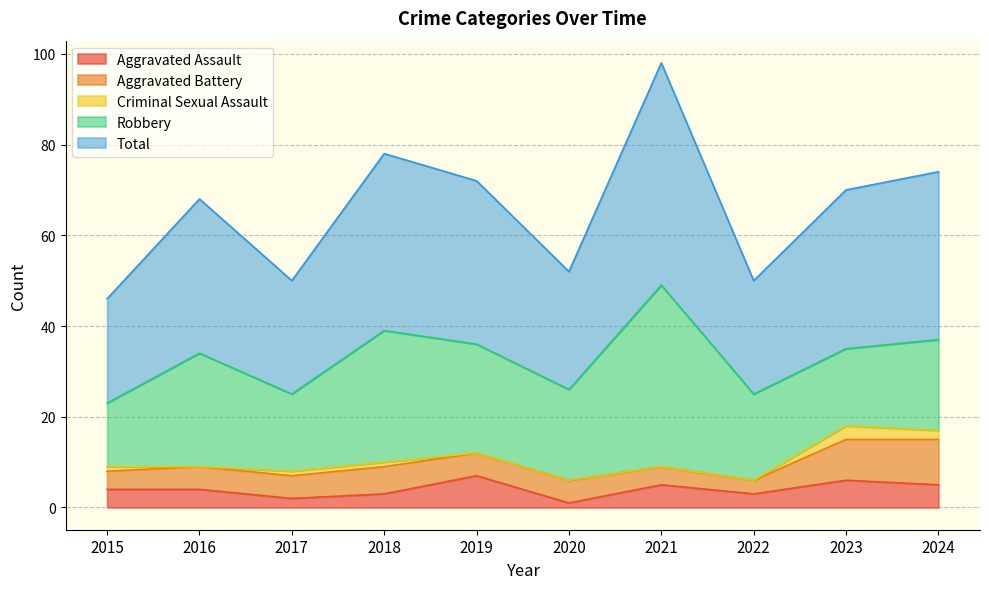

True or false: Criminal Sexual Assault and Total cross at least once.

False